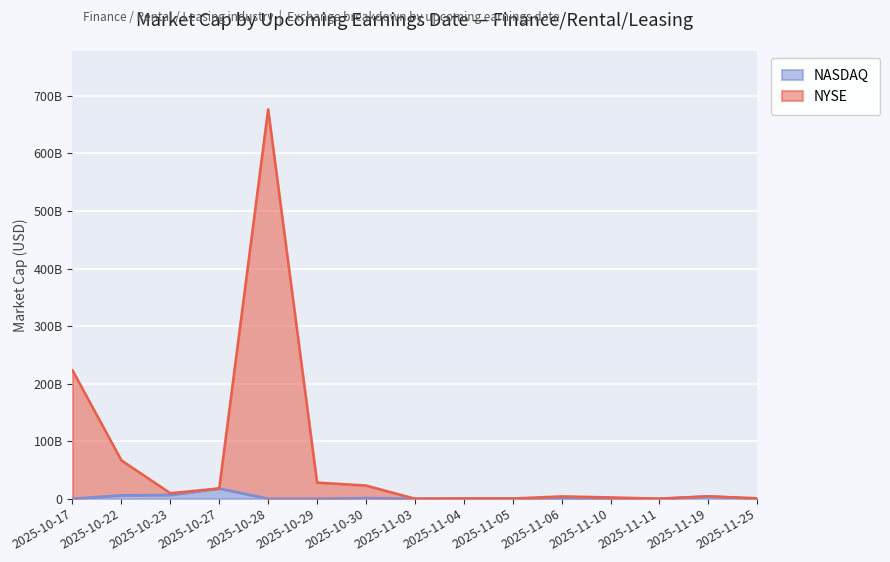

What is the label of the 13th point from the left?

2025-11-11